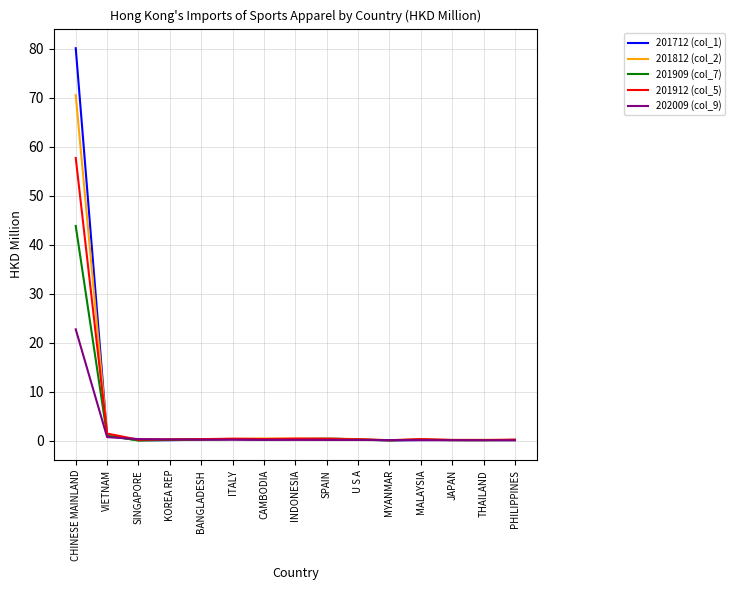

At which category is the sum across all series the highest?

CHINESE MAINLAND